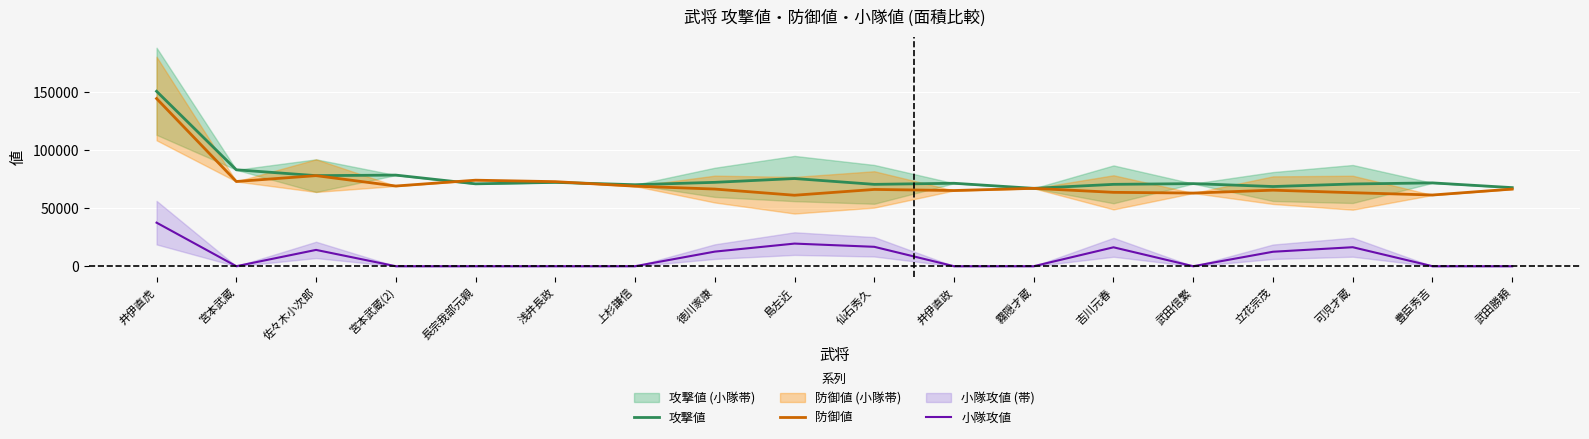

At how many categories does at least one series exceed 13959?

18